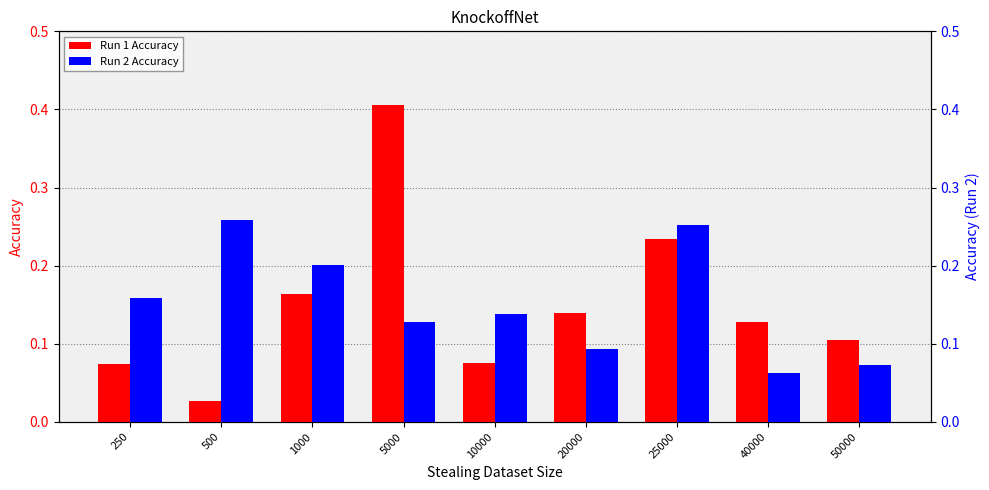

Which series changed the most between 5000 and 40000?

Run 1 Accuracy